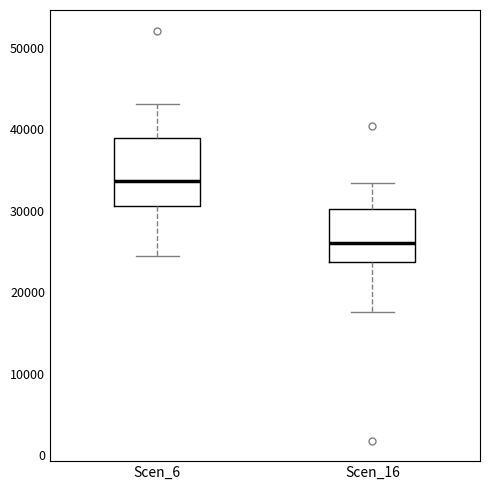

Which box is the tallest, from its lower edge to its upper edge?

Scen_6